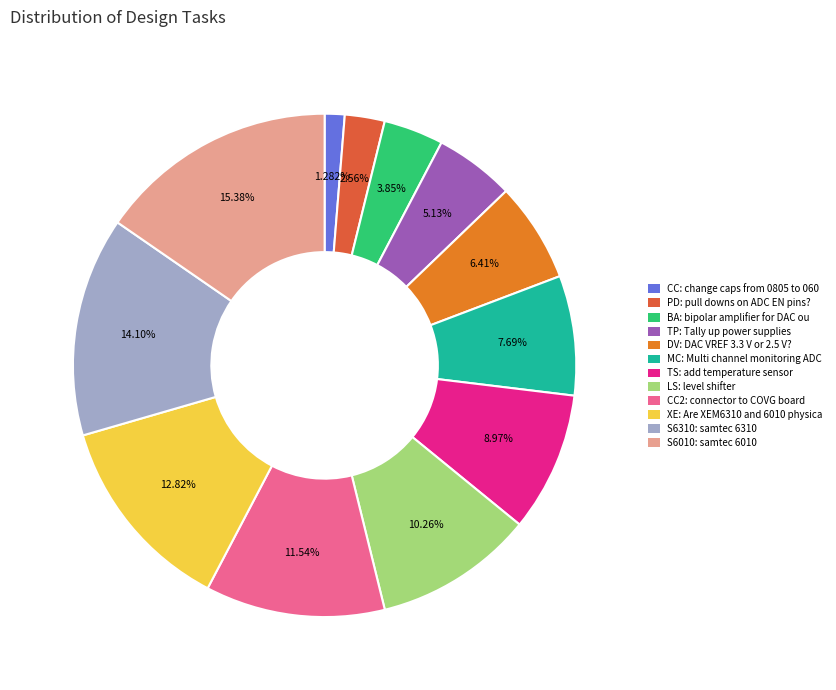

Is there any slice that represents more than half of the pie?

No